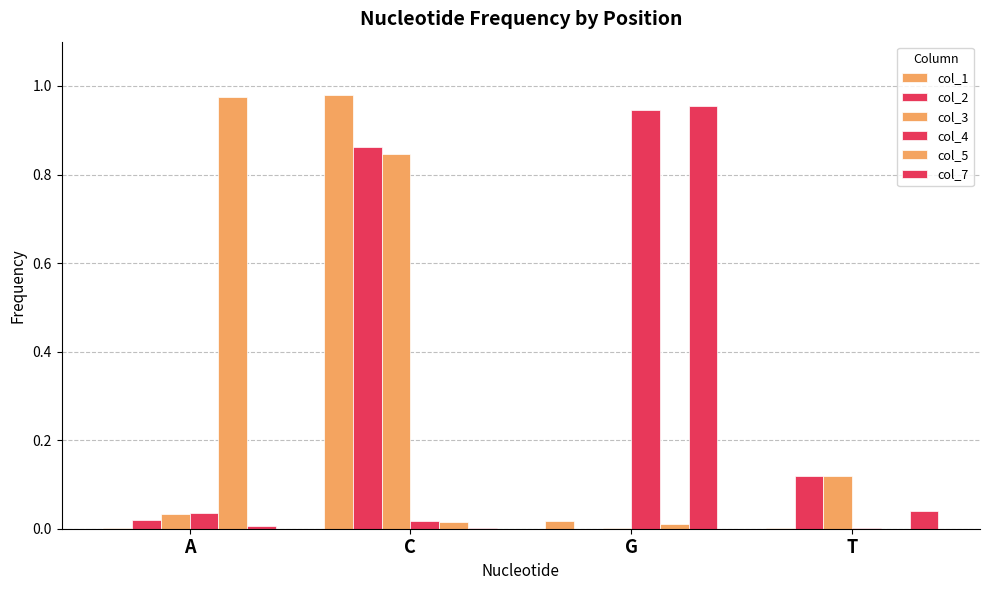

Reading left to right, transcribe all the data shown in this chart.

col_1: A=0.0	C=1.0	G=0.0	T=0.0
col_2: A=0.0	C=0.9	G=0.0	T=0.1
col_3: A=0.0	C=0.8	G=0.0	T=0.1
col_4: A=0.0	C=0.0	G=0.9	T=0.0
col_5: A=1.0	C=0.0	G=0.0	T=0.0
col_7: A=0.0	C=0.0	G=1.0	T=0.0